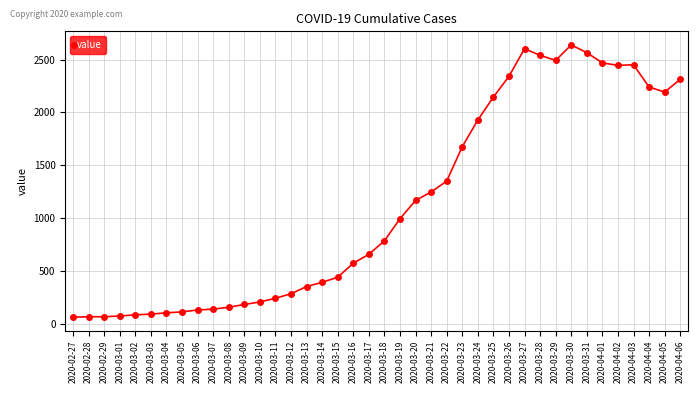

What is the average value?

1125